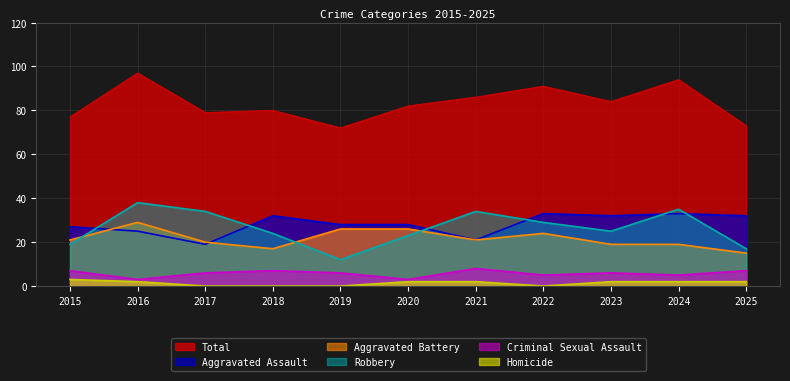

What is the total value across all series at 2015?

154